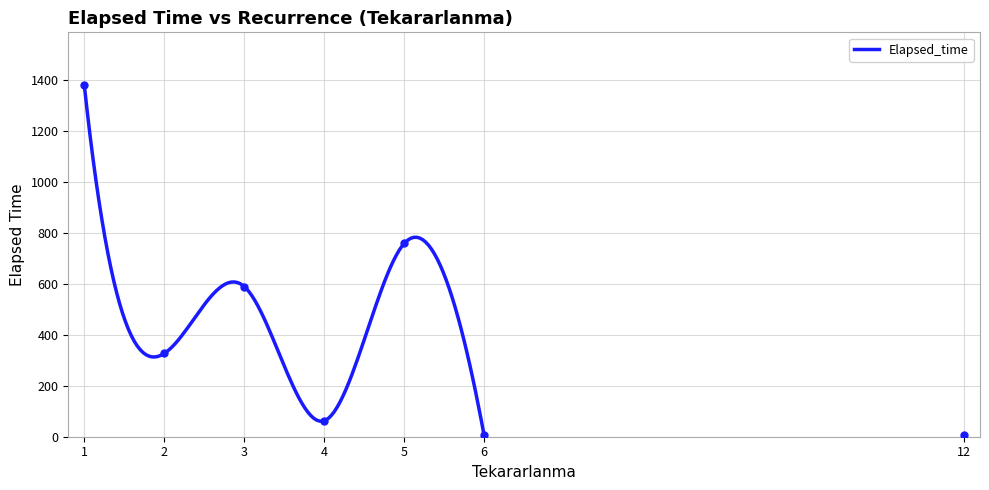

The value at 3 is 816. True or false?

False